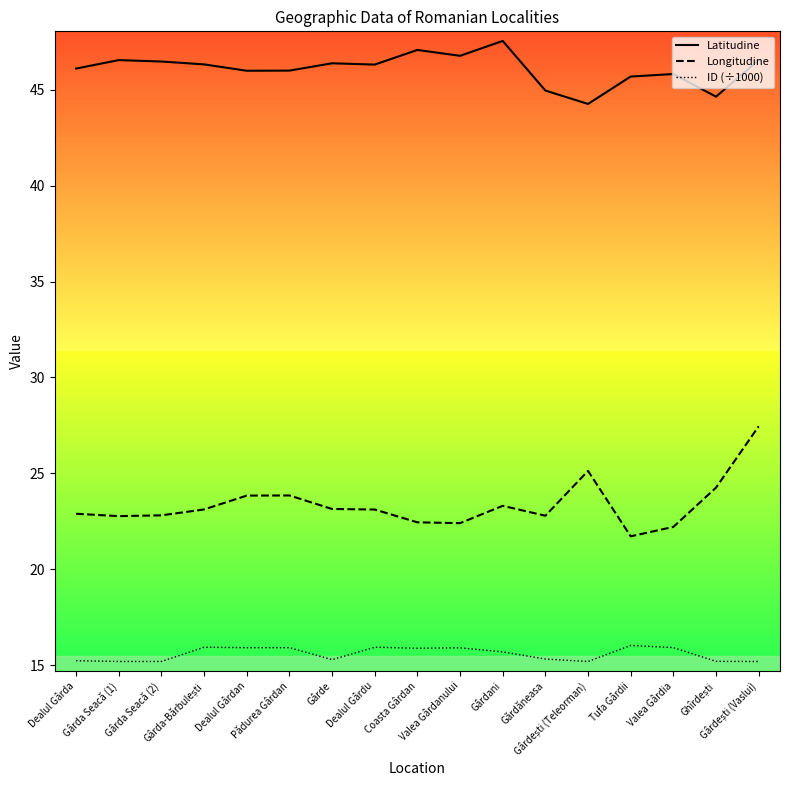

What is the smallest value displayed?

15.2